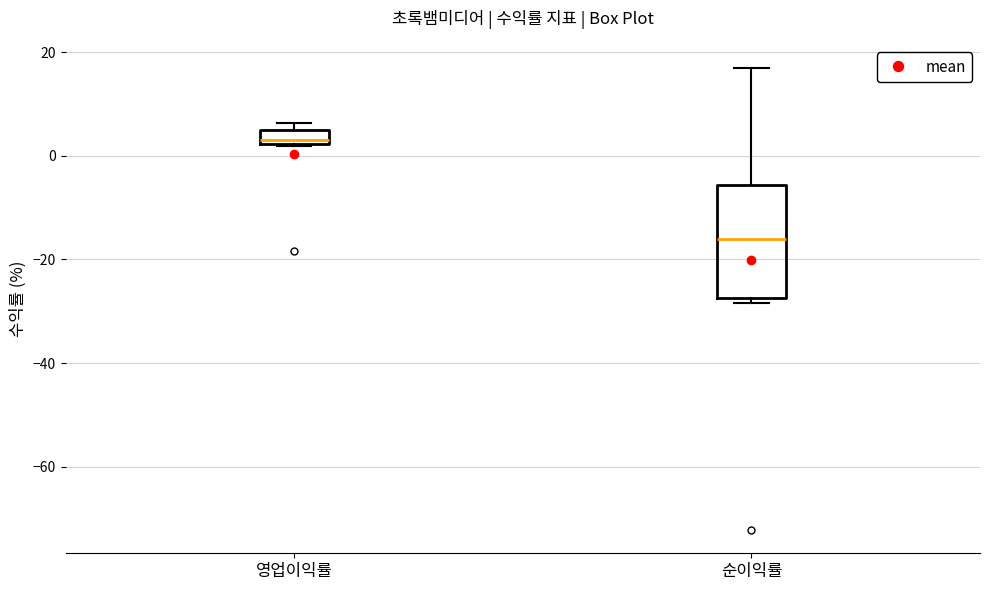

Which box's median line is the highest?

영업이익률